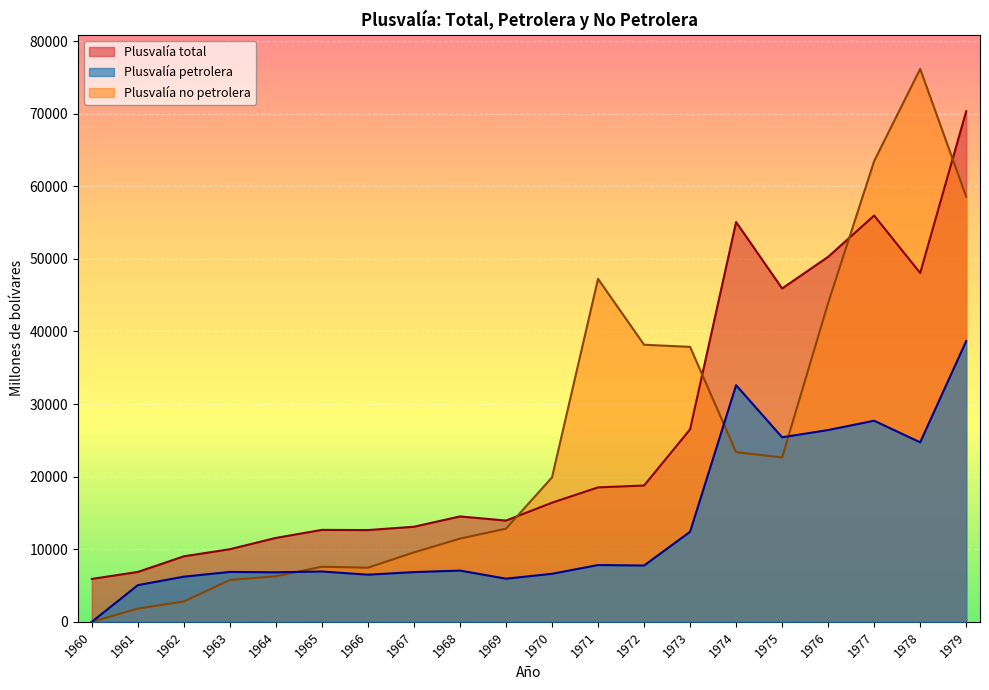

Which series has the largest total across all categories?

Plusvalía total